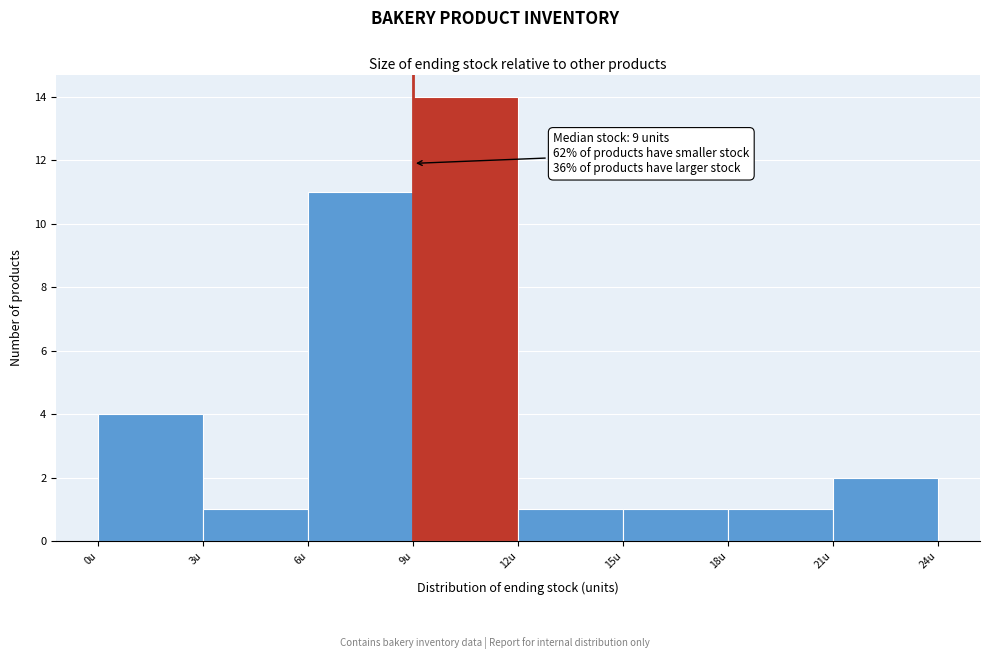

Over which range of the x-axis is the bar tallest?

9 to 12